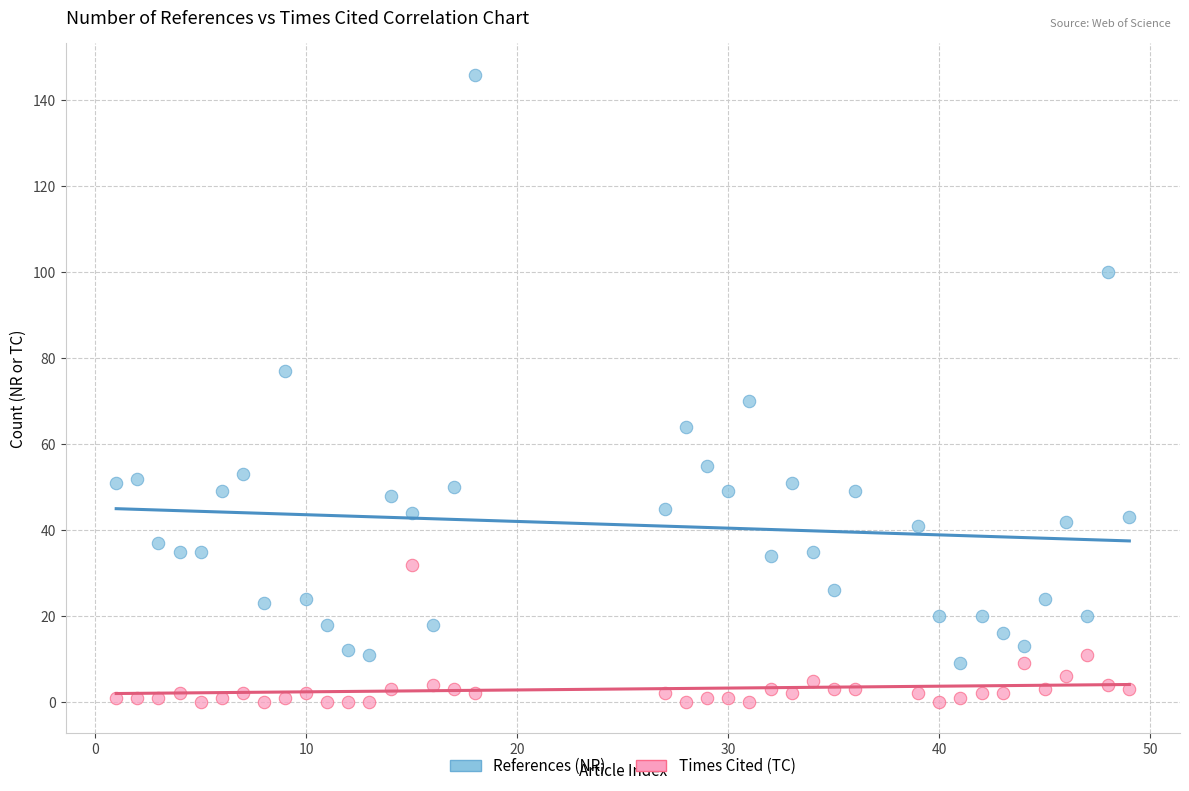

Across all data points, what is the range of Y values (max minus min)?

146